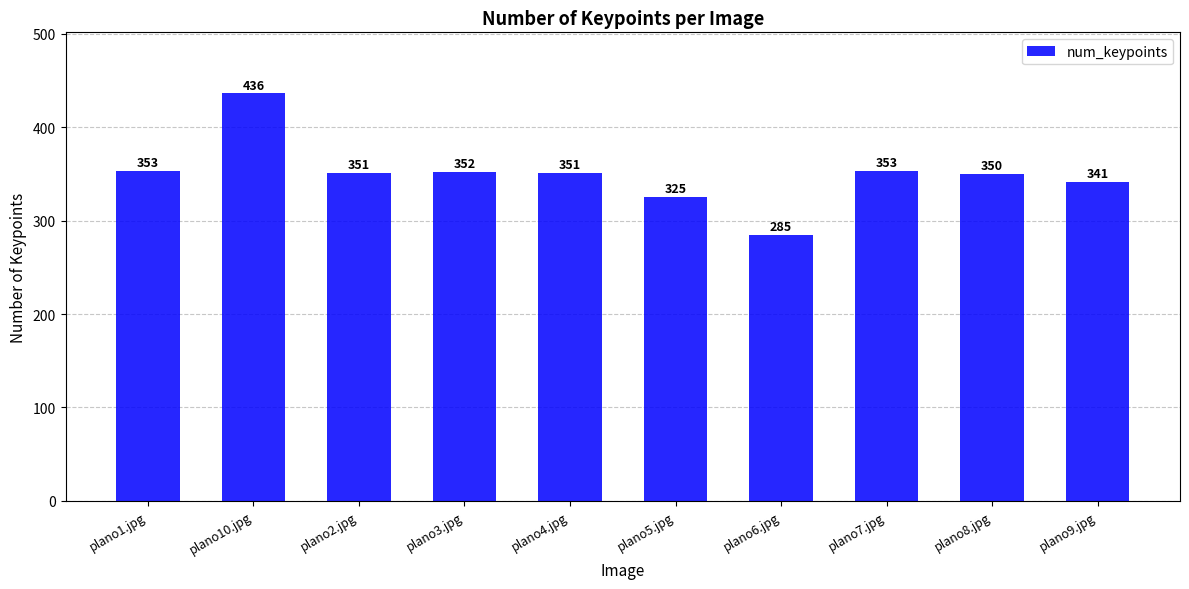

What is the label of the 8th bar from the right?

plano2.jpg